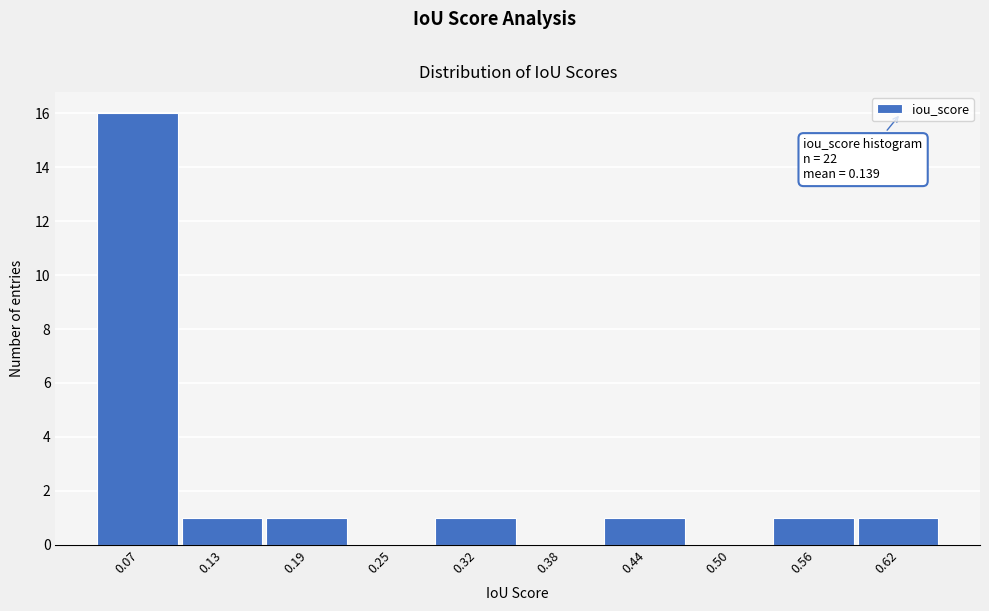

Which range on the x-axis has the tallest bar?

0.04 to 0.10